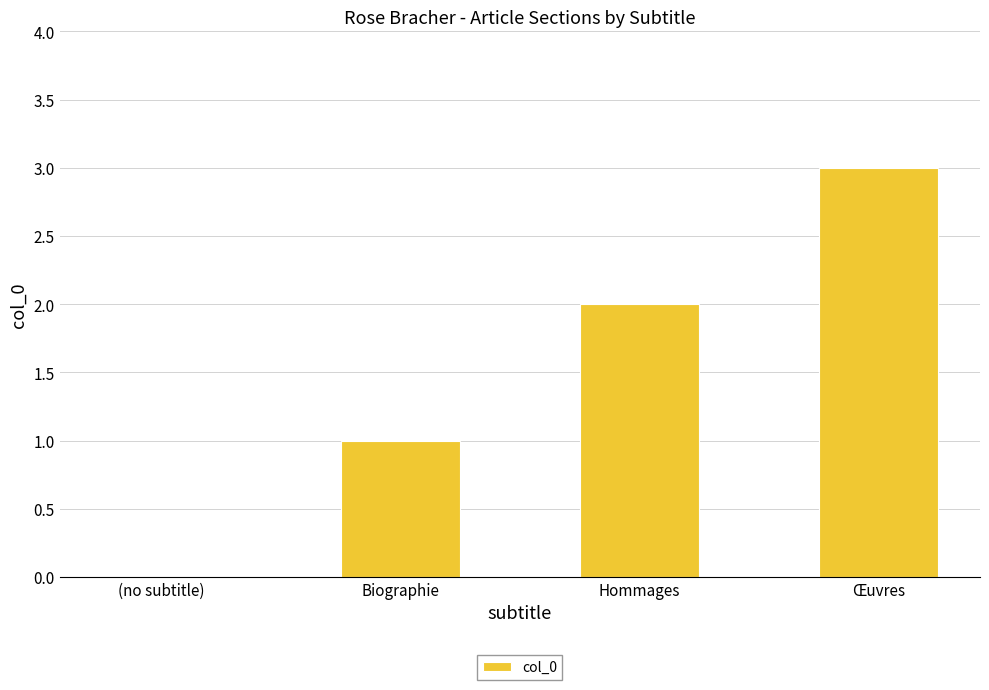

What is the greatest value displayed?

3